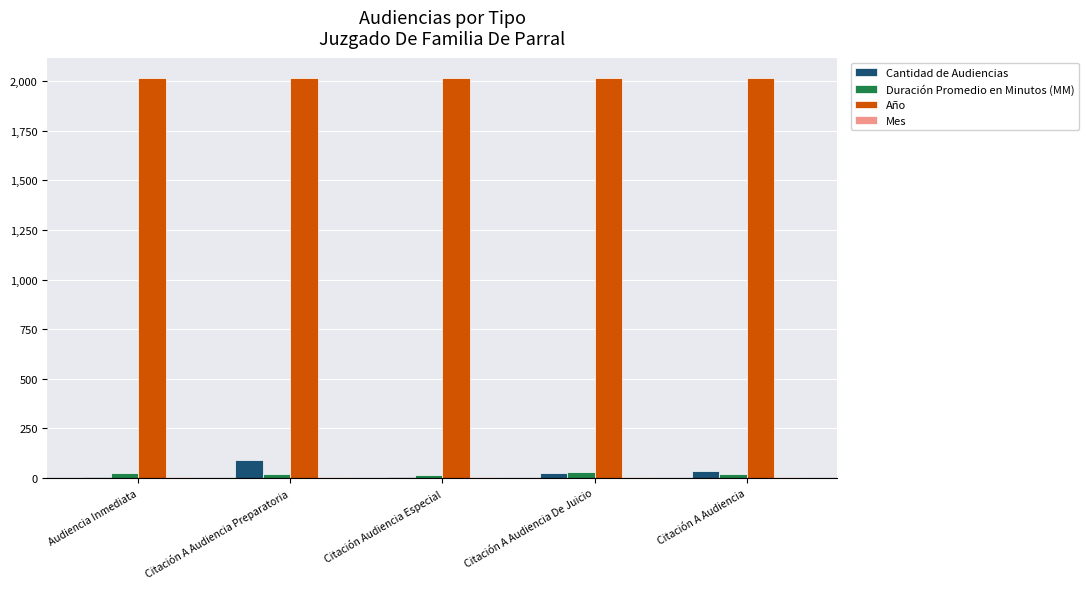

Is the value of Año at Citación A Audiencia De Juicio greater than the value of Duración Promedio en Minutos (MM) at Citación Audiencia Especial?

Yes